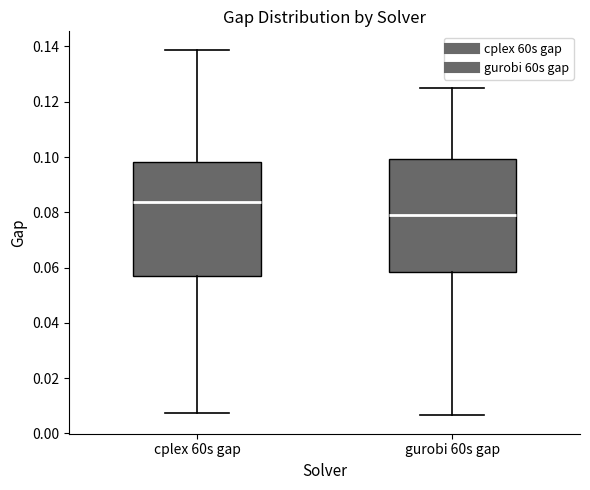

Reading left to right, transcribe this box plot: for each box, give where its median line is, the range the box spans, and where its two whiskers end, as read against the y-axis. The values are not printed on the chart, so give them approximately, as read against the axis.

cplex 60s gap: median 0.084, box 0.058 to 0.098, whiskers 0.008 to 0.138
gurobi 60s gap: median 0.078, box 0.058 to 0.100, whiskers 0.006 to 0.124